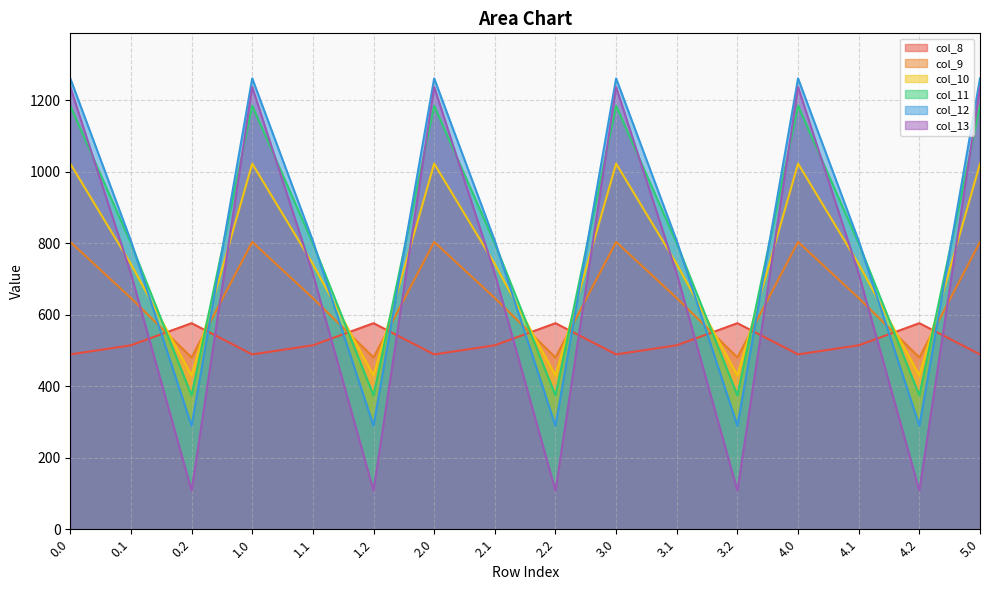

Is it true that col_8 equals 489.3 at 2.0?

True